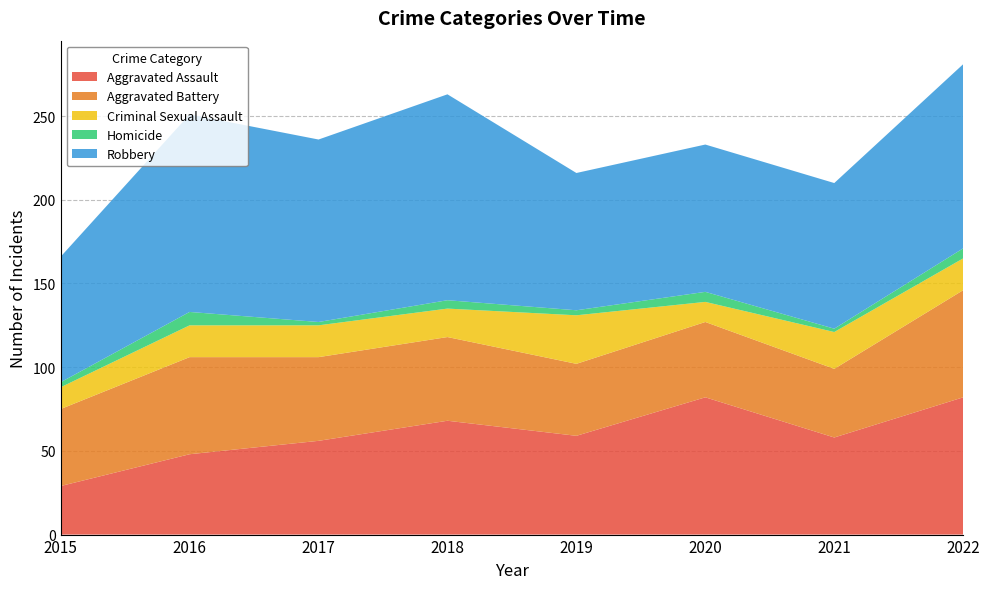

Reading left to right, extract all data points from this chart.

Aggravated Assault: 2015=29	2016=48	2017=56	2018=68	2019=59	2020=82	2021=58	2022=82
Aggravated Battery: 2015=46	2016=58	2017=50	2018=50	2019=43	2020=45	2021=41	2022=64
Criminal Sexual Assault: 2015=13	2016=19	2017=19	2018=17	2019=29	2020=12	2021=22	2022=19
Homicide: 2015=3	2016=8	2017=2	2018=5	2019=3	2020=6	2021=2	2022=6
Robbery: 2015=75	2016=118	2017=109	2018=123	2019=82	2020=88	2021=87	2022=110